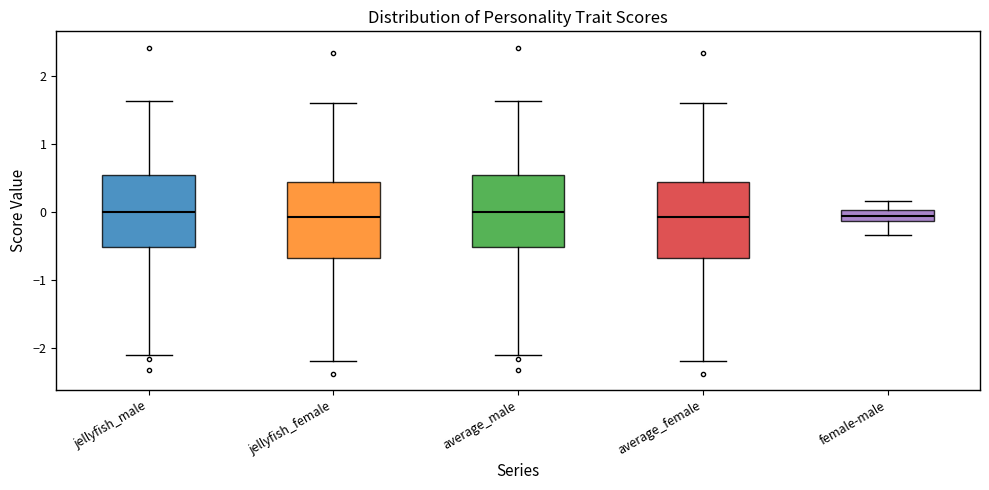

Reading left to right, read every box against the y-axis: the position of its median line, the range the box covers, and the ends of its whiskers. The values are not printed on the chart, so give them approximately, as read against the axis.

jellyfish_male: median 0.0, box -0.5 to 0.6, whiskers -2.1 to 1.6
jellyfish_female: median -0.1, box -0.7 to 0.4, whiskers -2.2 to 1.6
average_male: median 0.0, box -0.5 to 0.6, whiskers -2.1 to 1.6
average_female: median -0.1, box -0.7 to 0.4, whiskers -2.2 to 1.6
female-male: median -0.1 (inside the box), box -0.1 to 0.0, whiskers -0.3 to 0.2